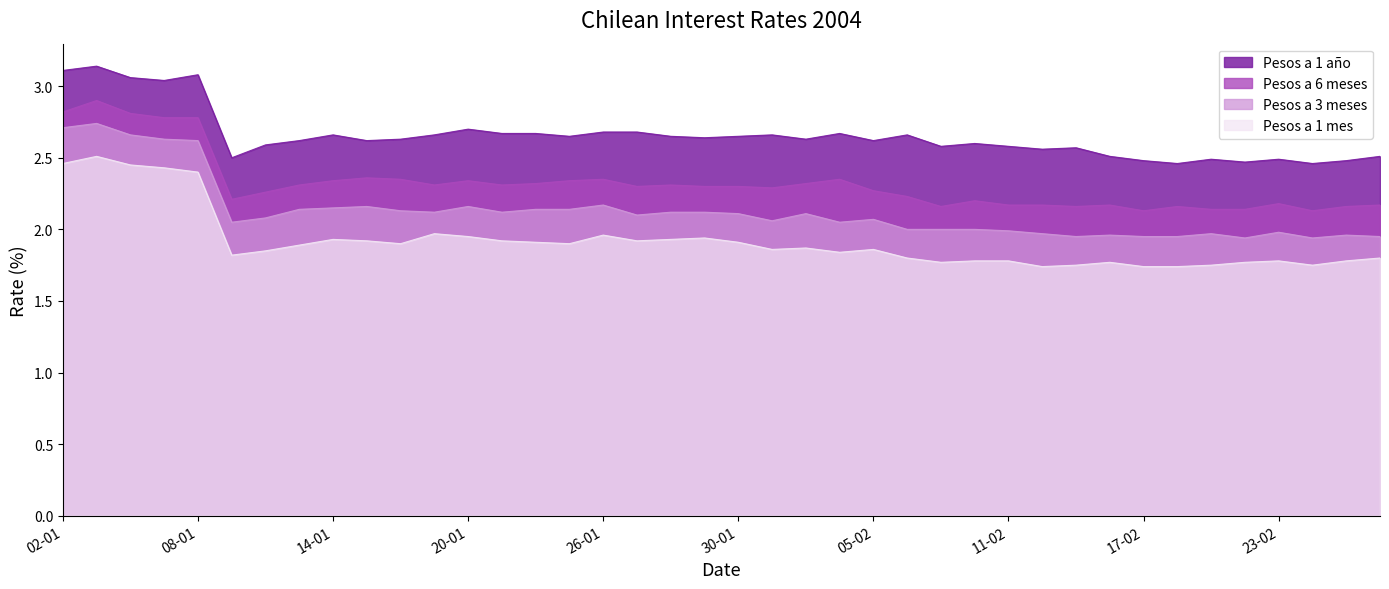

Reading left to right, what are all the values shown in this chart?

Pesos a 1 año: 3.1	3.1	3.1	3.0	3.1	2.5	2.6	2.6	2.7	2.6	2.6	2.7	2.7	2.7	2.7	2.6	2.7	2.7	2.6	2.6	2.6	2.7	2.6	2.7	2.6	2.7	2.6	2.6	2.6	2.6	2.6	2.5	2.5	2.5	2.5	2.5	2.5	2.5	2.5	2.5
Pesos a 6 meses: 2.8	2.9	2.8	2.8	2.8	2.2	2.3	2.3	2.3	2.4	2.4	2.3	2.3	2.3	2.3	2.3	2.4	2.3	2.3	2.3	2.3	2.3	2.3	2.4	2.3	2.2	2.2	2.2	2.2	2.2	2.2	2.2	2.1	2.2	2.1	2.1	2.2	2.1	2.2	2.2
Pesos a 3 meses: 2.7	2.7	2.7	2.6	2.6	2.0	2.1	2.1	2.1	2.2	2.1	2.1	2.2	2.1	2.1	2.1	2.2	2.1	2.1	2.1	2.1	2.1	2.1	2.0	2.1	2.0	2.0	2.0	2.0	2.0	1.9	2.0	1.9	1.9	2.0	1.9	2.0	1.9	2.0	1.9
Pesos a 1 mes: 2.5	2.5	2.5	2.4	2.4	1.8	1.9	1.9	1.9	1.9	1.9	2.0	1.9	1.9	1.9	1.9	2.0	1.9	1.9	1.9	1.9	1.9	1.9	1.8	1.9	1.8	1.8	1.8	1.8	1.7	1.8	1.8	1.7	1.7	1.8	1.8	1.8	1.8	1.8	1.8